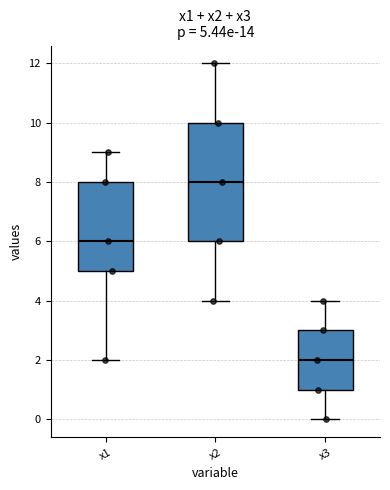

Which box's median line is the highest?

x2